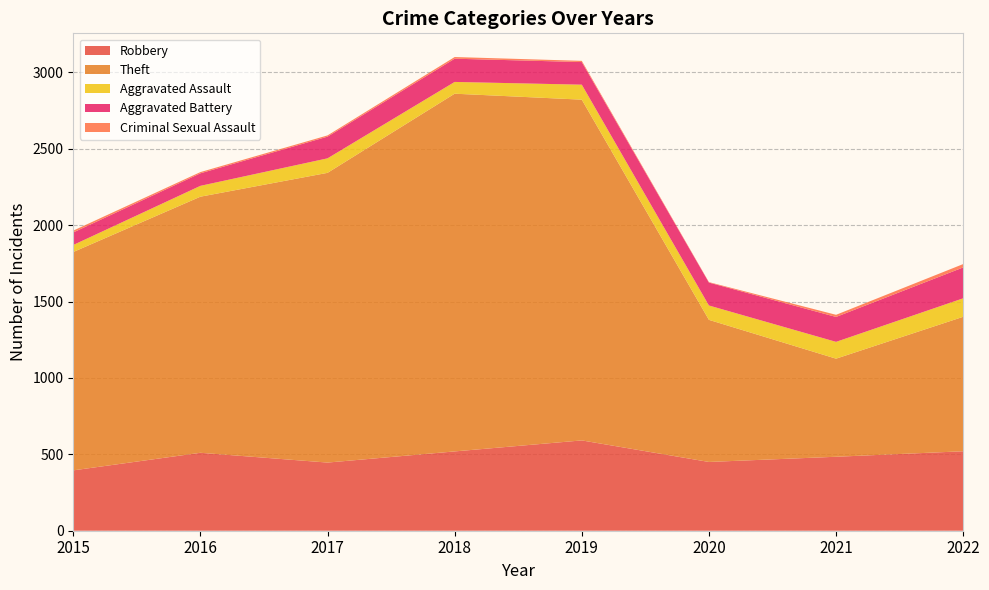

Reading left to right, extract all data points from this chart.

Robbery: 395	510	446	519	591	450	484	520
Theft: 1429	1676	1896	2341	2230	930	642	880
Aggravated Assault: 46	71	95	77	98	94	110	121
Aggravated Battery: 82	82	142	152	148	150	163	202
Criminal Sexual Assault: 12	8	8	11	8	3	14	22